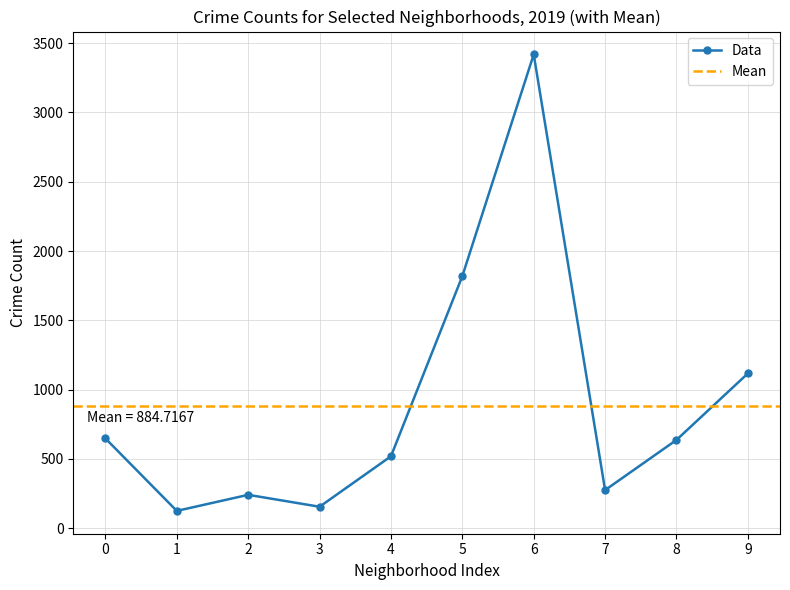

Where is the first local maximum for Data?

2